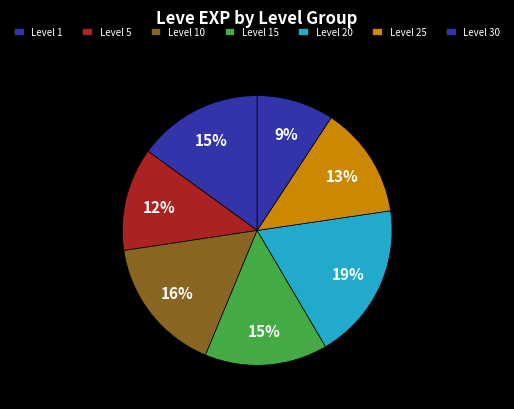

How many segments does this pie chart have?

7